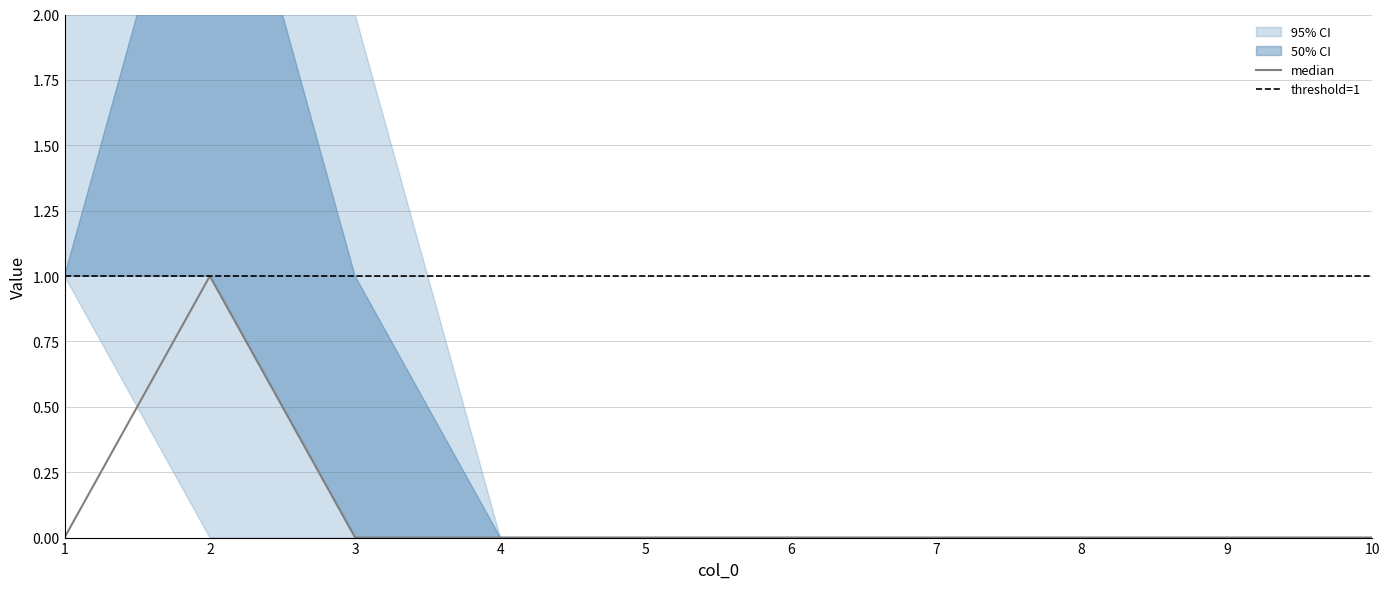

Which has a higher value, 10 or 1?

1